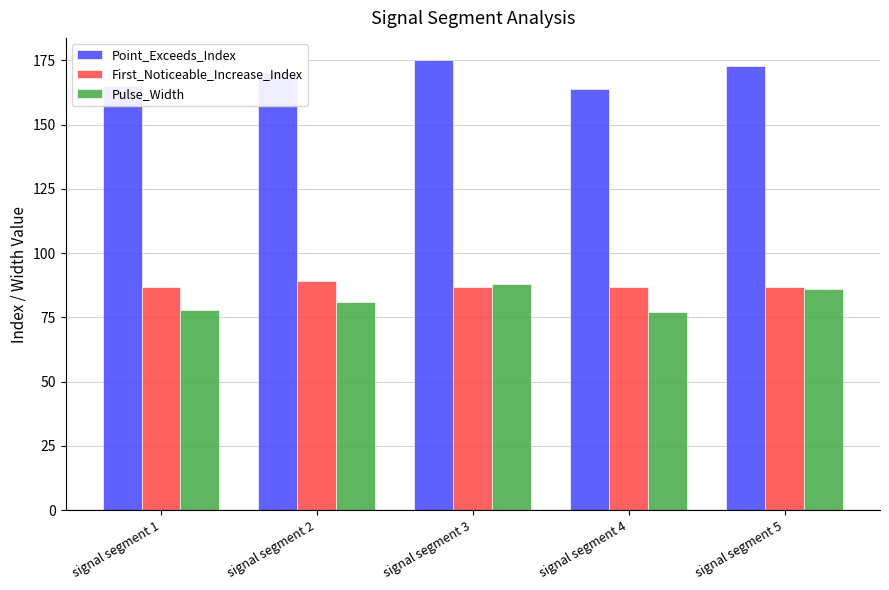

What is the difference between the highest and lowest values at signal segment 1?

87